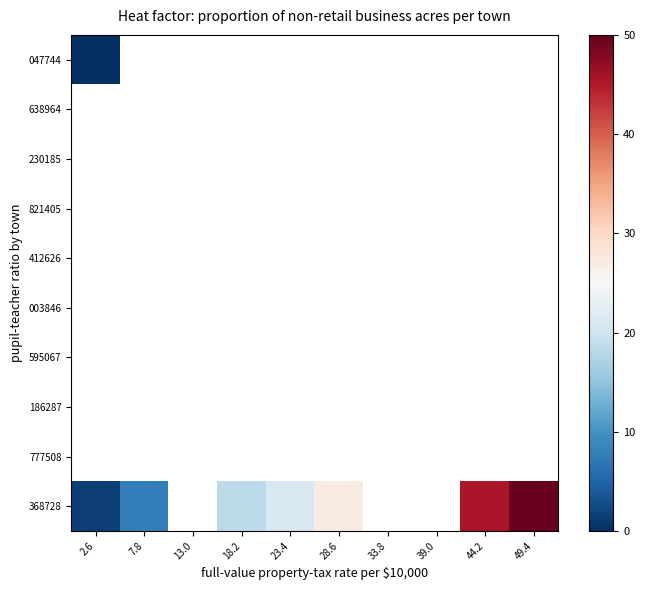

Rank the categories by 412626 value from lowest to highest.

2.6, 7.8, 13.0, 18.2, 23.4, 28.6, 33.8, 39.0, 44.2, 49.4